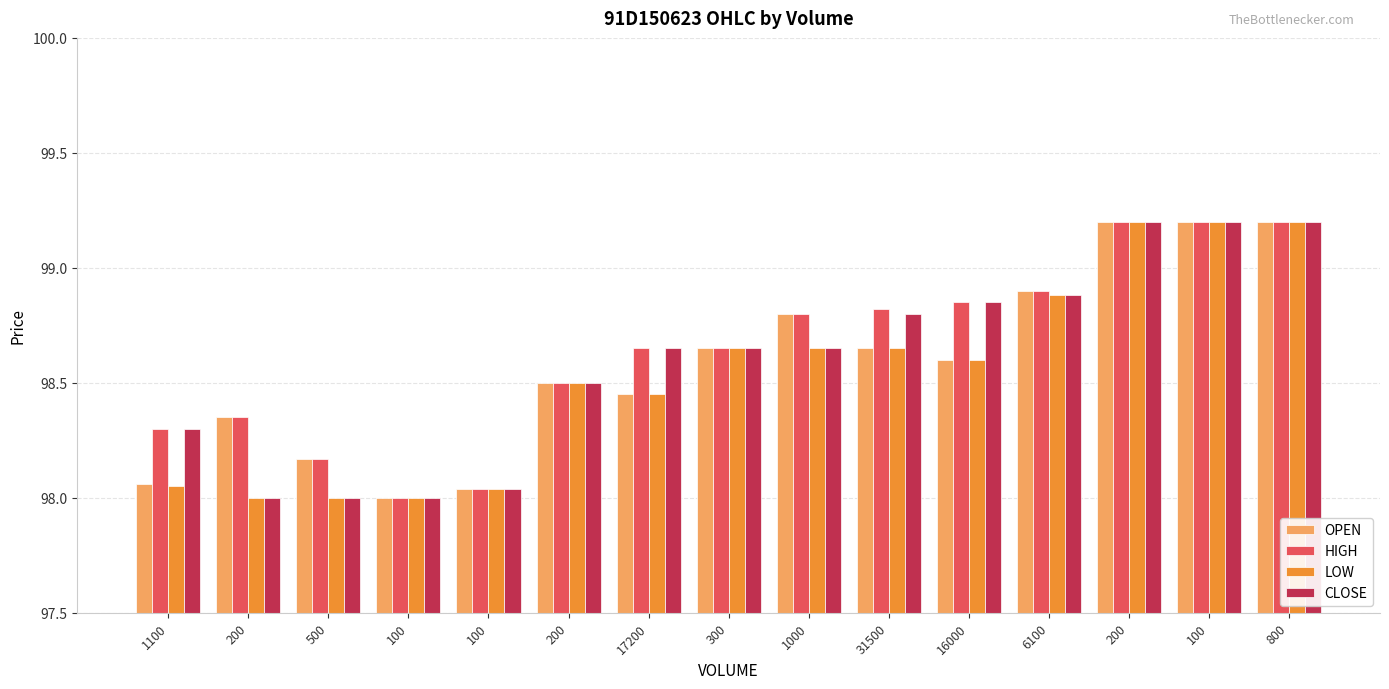

Rank the series at 100 from highest to lowest value.

OPEN, HIGH, LOW, CLOSE